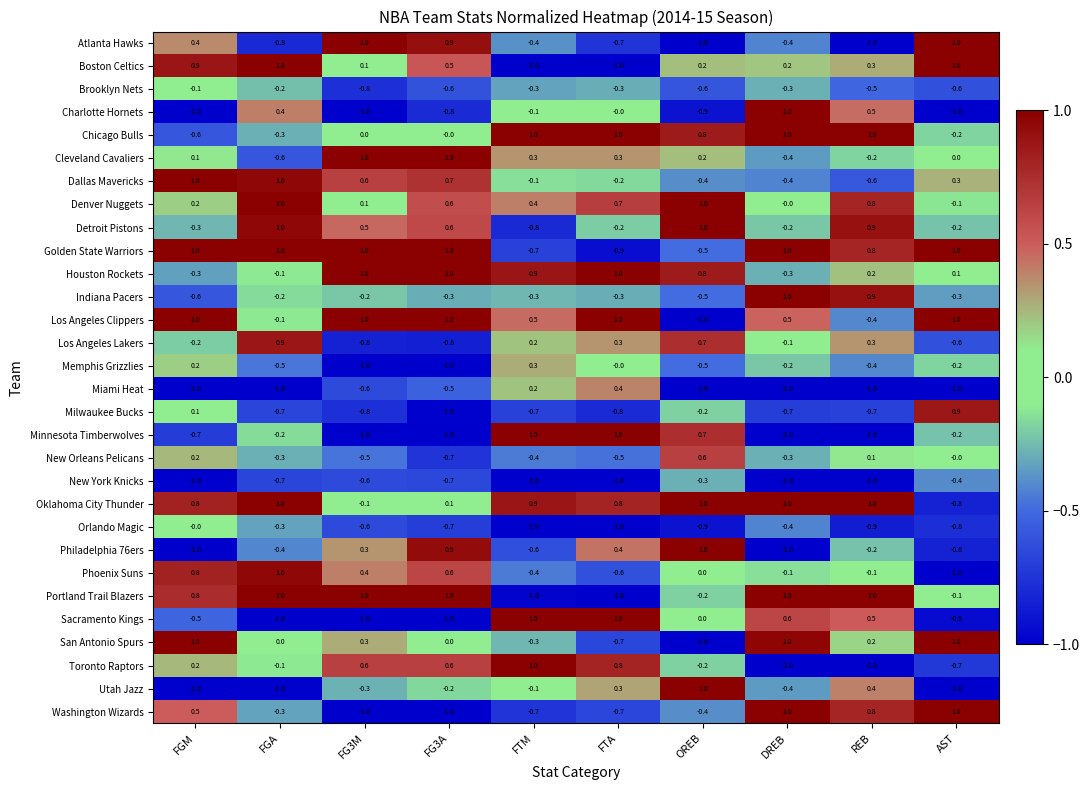

The Cleveland Cavaliers series shows -0.6 at FGA. True or false?

True